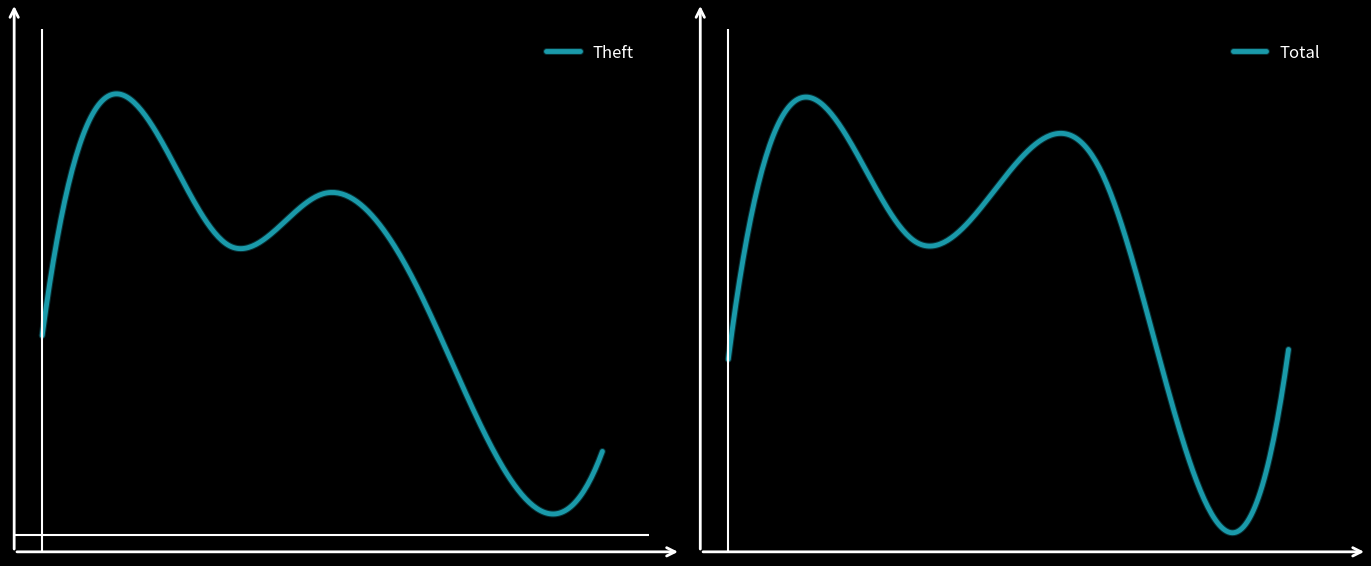

What is the value of the Total point at the 6th from the left?

37